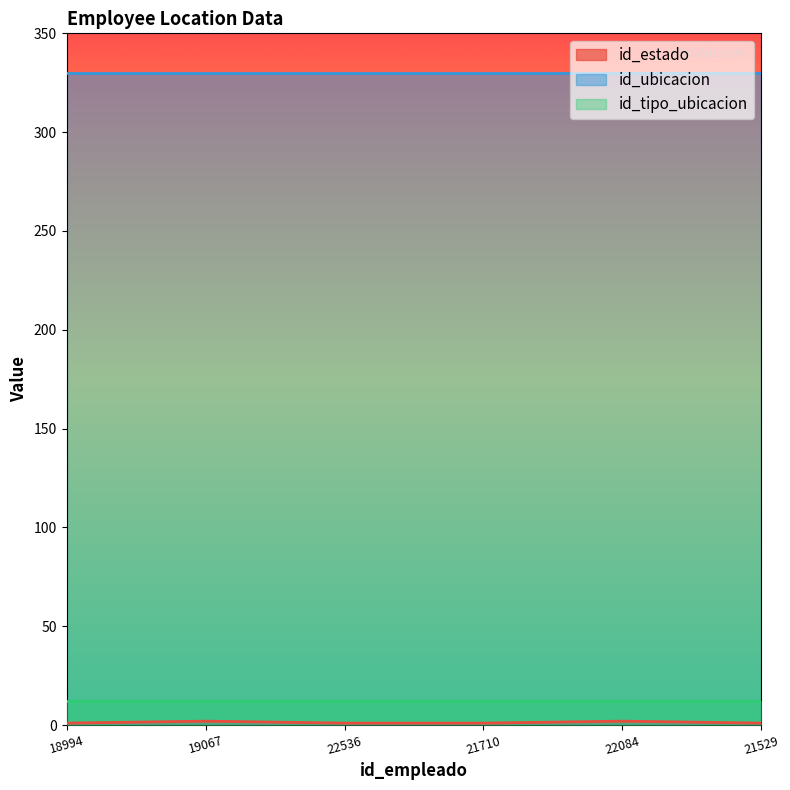

Reading left to right, transcribe all the data shown in this chart.

id_estado: 18994=1	19067=2	22536=1	21710=1	22084=2	21529=1
id_ubicacion: 18994=330	19067=330	22536=330	21710=330	22084=330	21529=330
id_tipo_ubicacion: 18994=12	19067=12	22536=12	21710=12	22084=12	21529=12